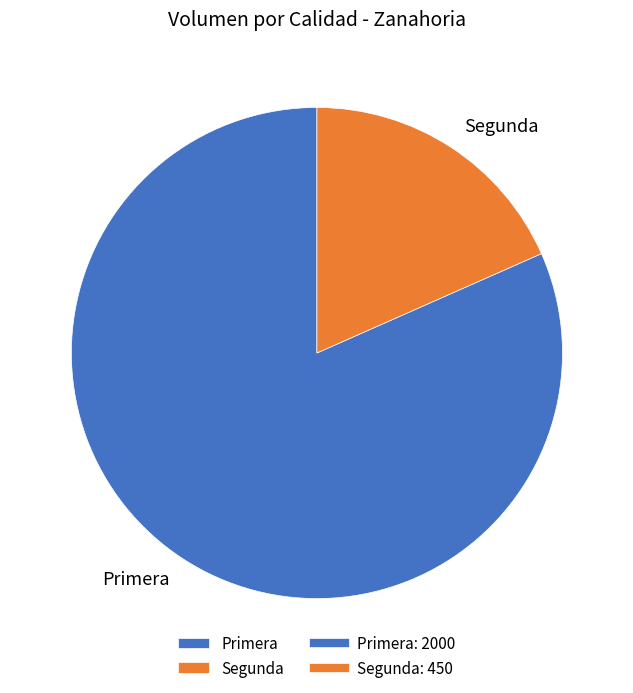

How many segments does this pie chart have?

2